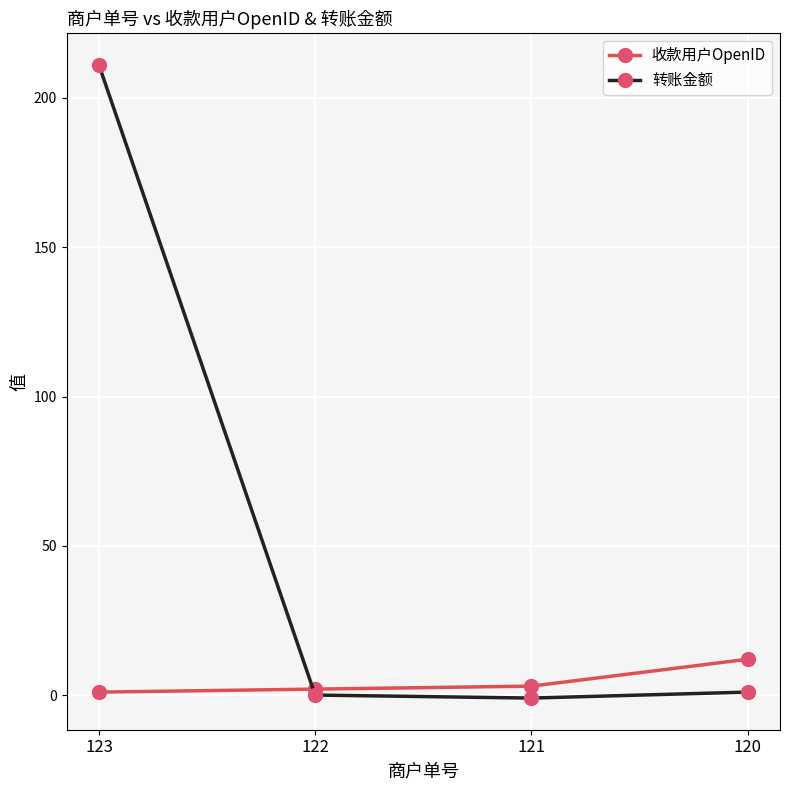

List the series in order of their peak value, highest first.

转账金额, 收款用户OpenID